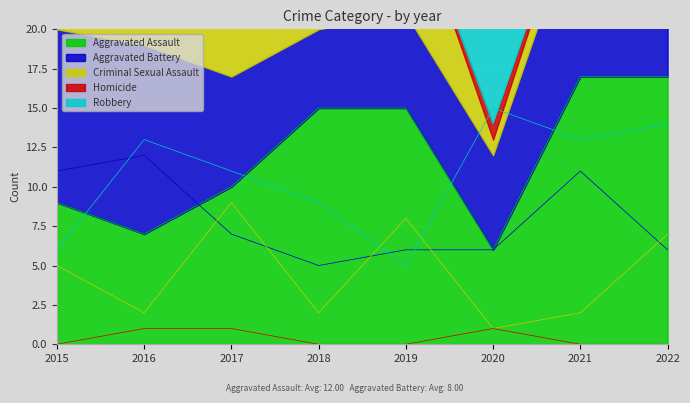

What are all the series names shown in the legend?

Aggravated Assault, Aggravated Battery, Criminal Sexual Assault, Homicide, Robbery